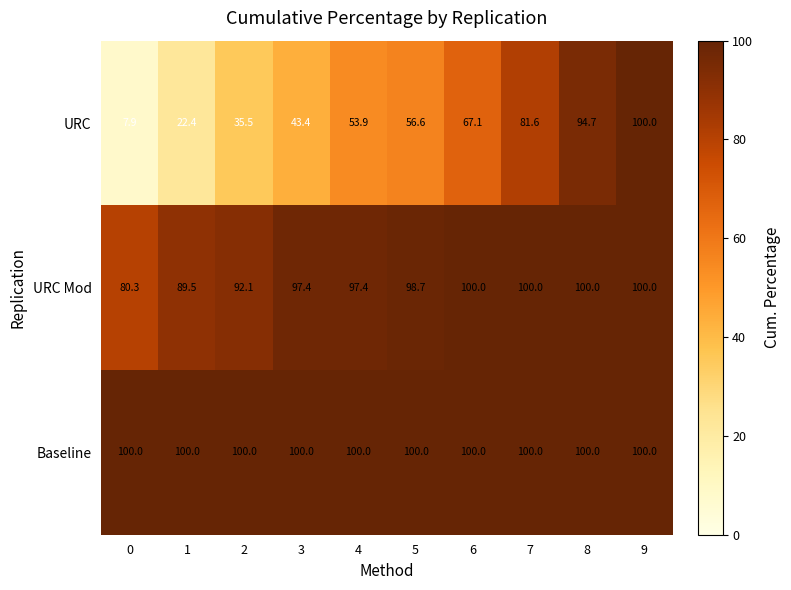

Which series has the largest range (max minus min)?

URC